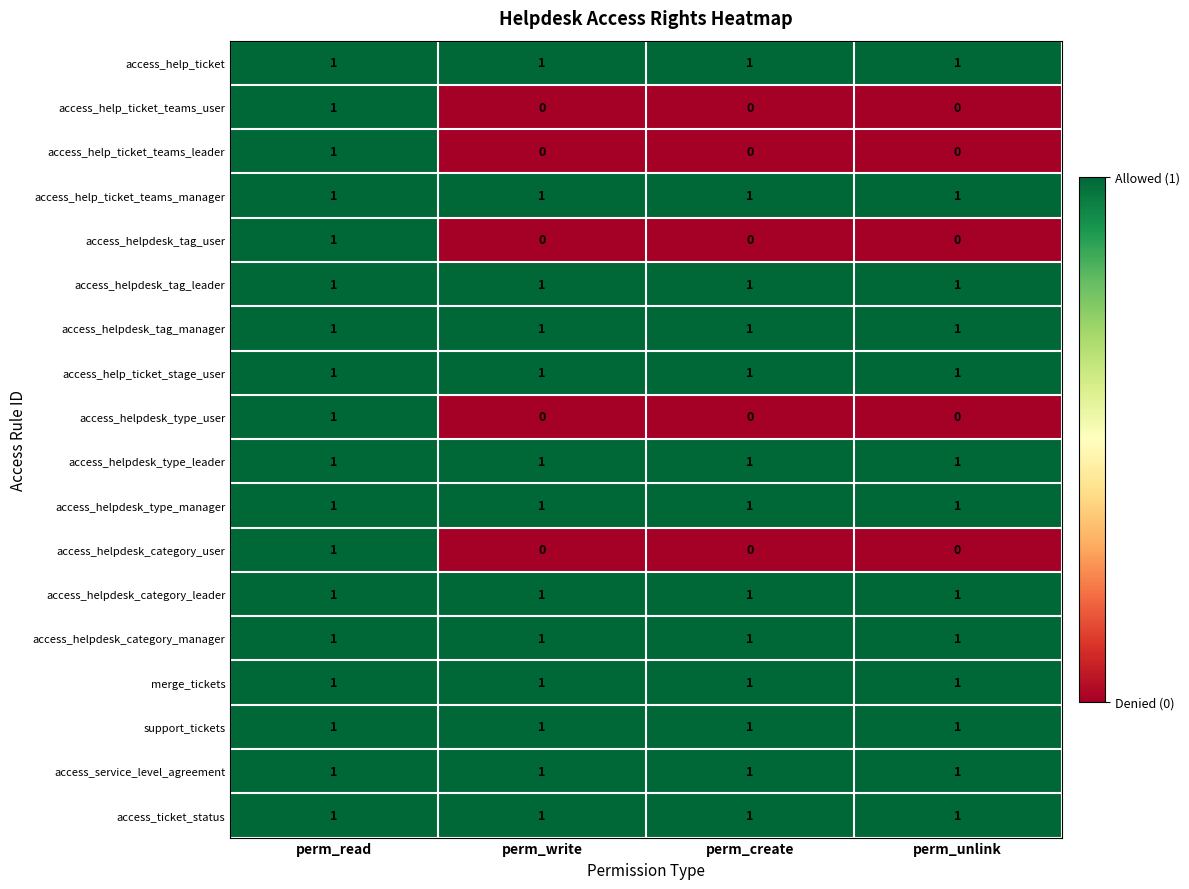

What is the sum of all access_helpdesk_tag_leader values?

4